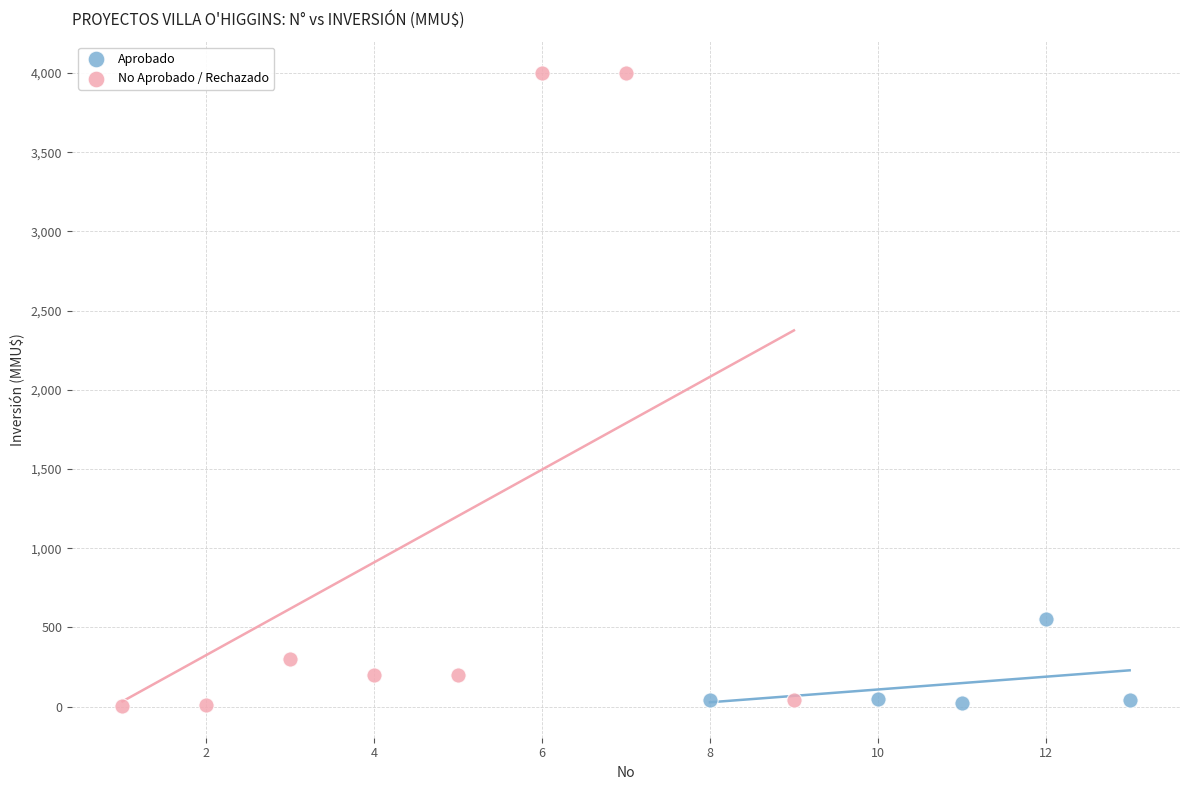

Which series has the largest Y range (max minus min)?

No Aprobado / Rechazado